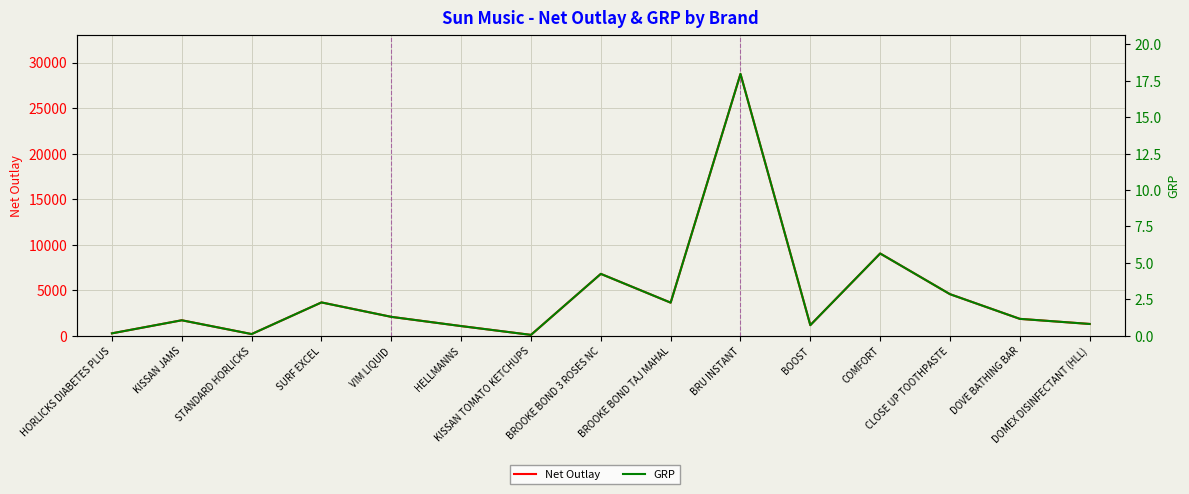

How many data points does each series have?

15